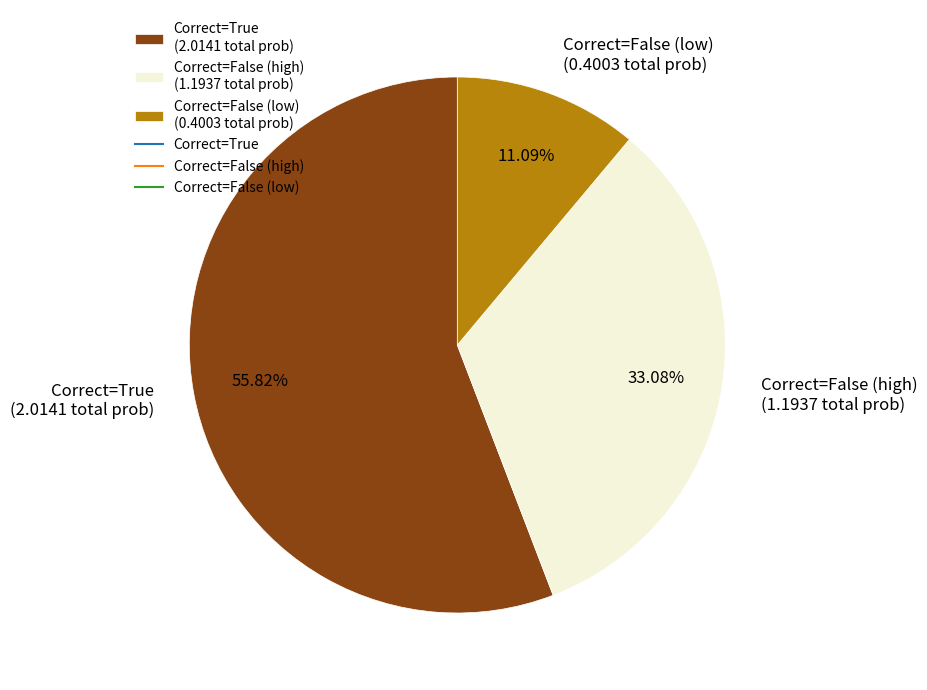

Between Correct=True (2.0141 total prob) and Correct=False (high) (1.1937 total prob), which is larger?

Correct=True (2.0141 total prob)